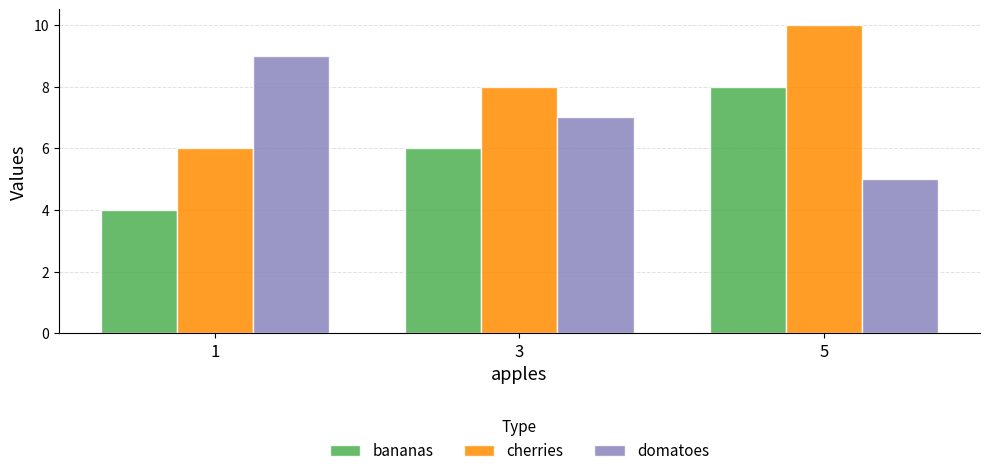

List the series in order of their peak value, lowest first.

bananas, domatoes, cherries